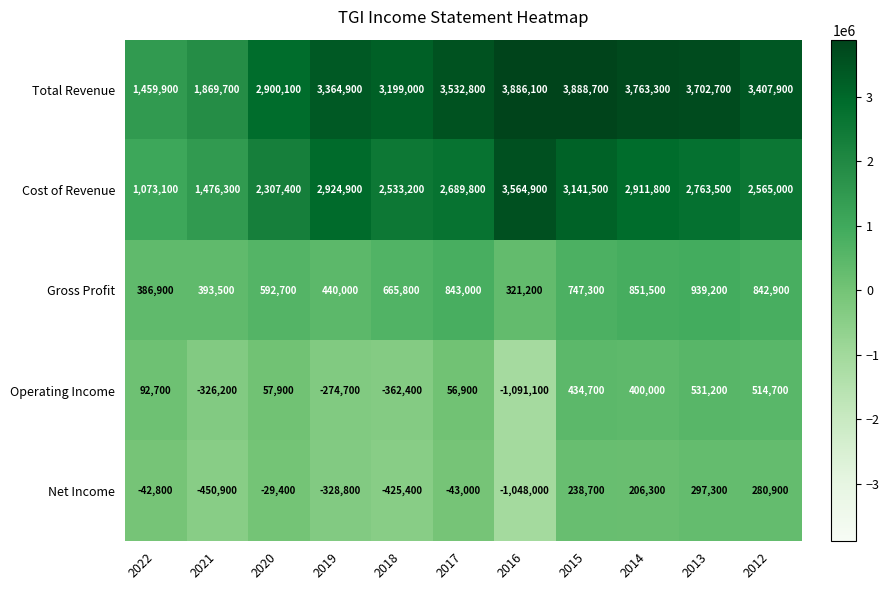

Rank the series by their maximum value, from lowest to highest.

Net Income, Operating Income, Gross Profit, Cost of Revenue, Total Revenue